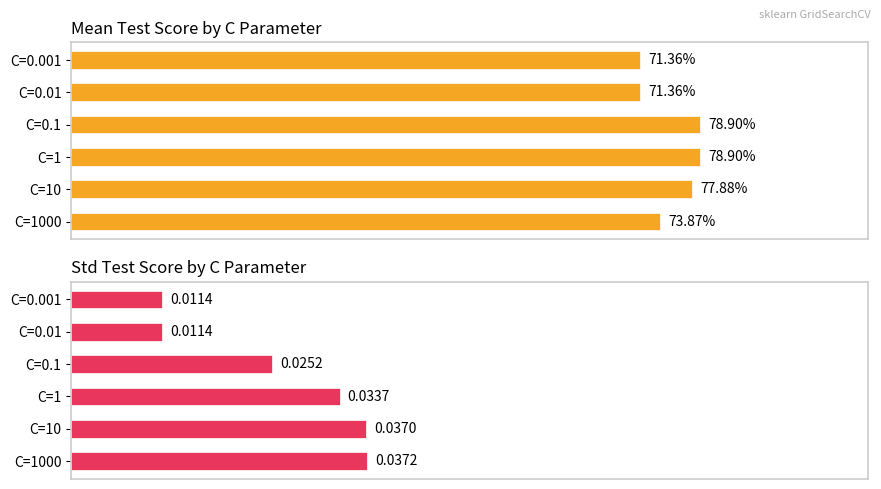

What is the sum of all std_test_score values?

0.2